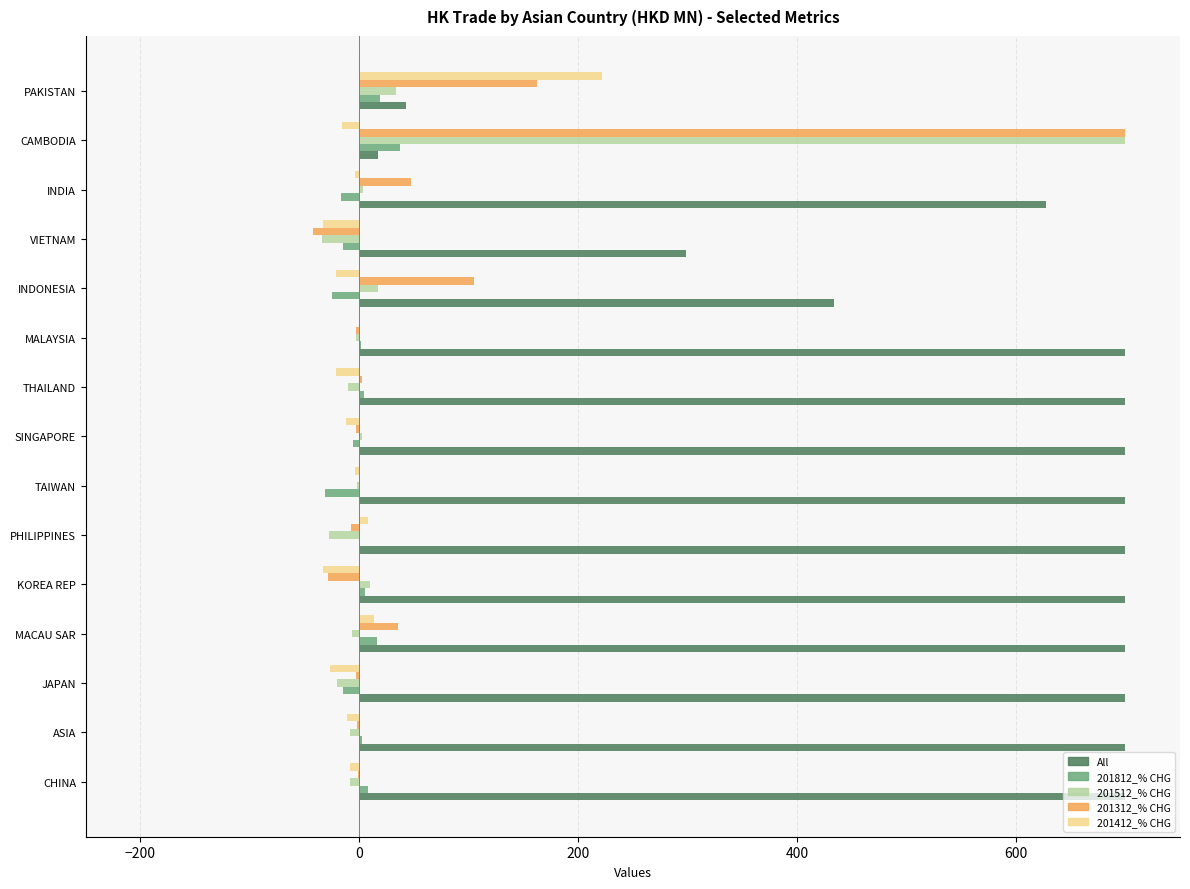

What are all the series names shown in the legend?

All, 201812_% CHG, 201512_% CHG, 201312_% CHG, 201412_% CHG